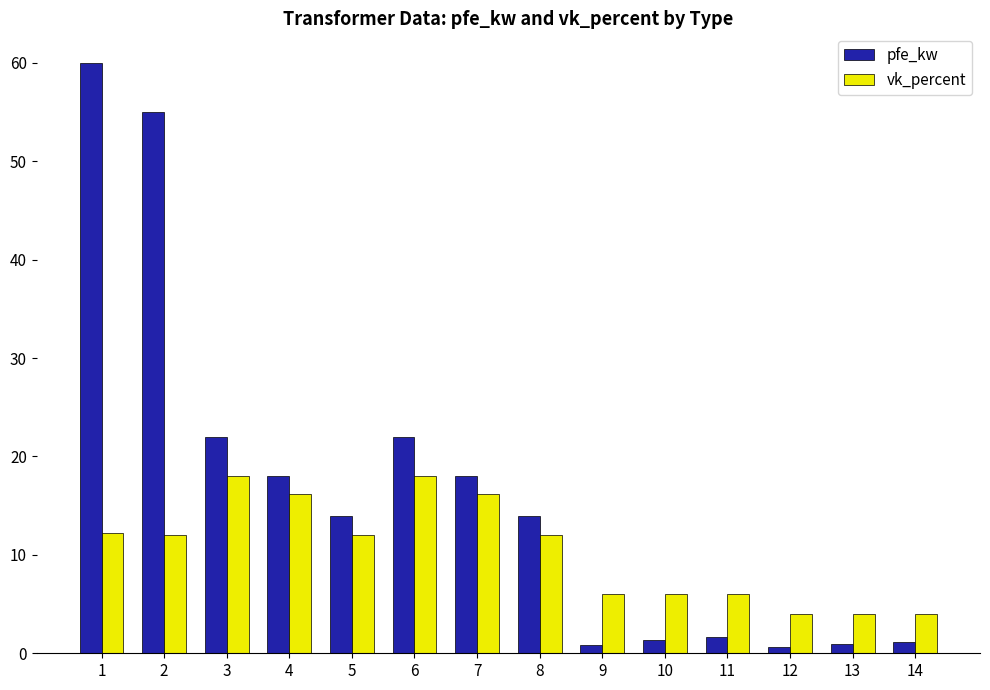

How many categories are shown in the chart?

14